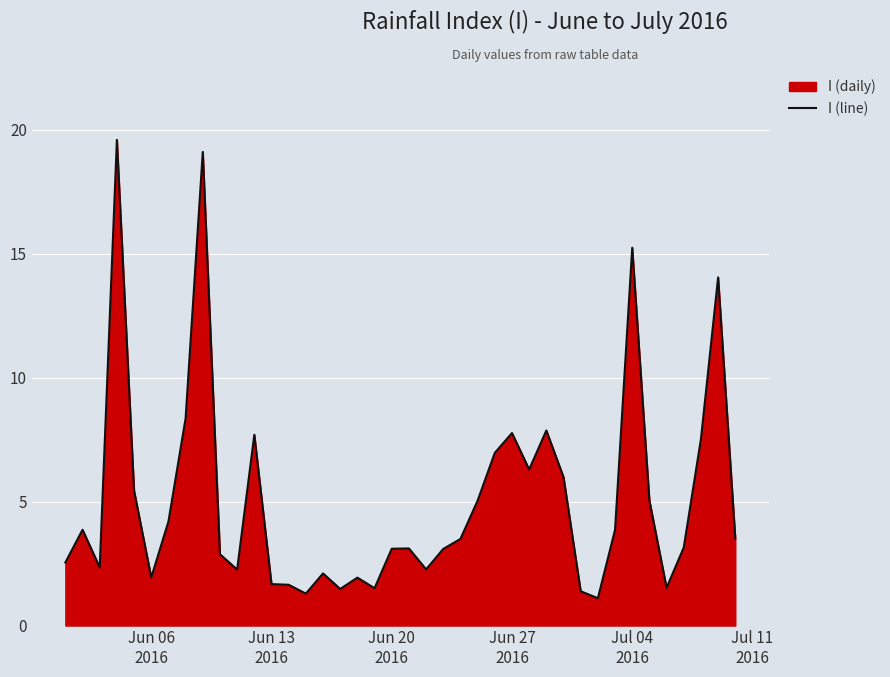

What is the smallest value displayed?

1.1